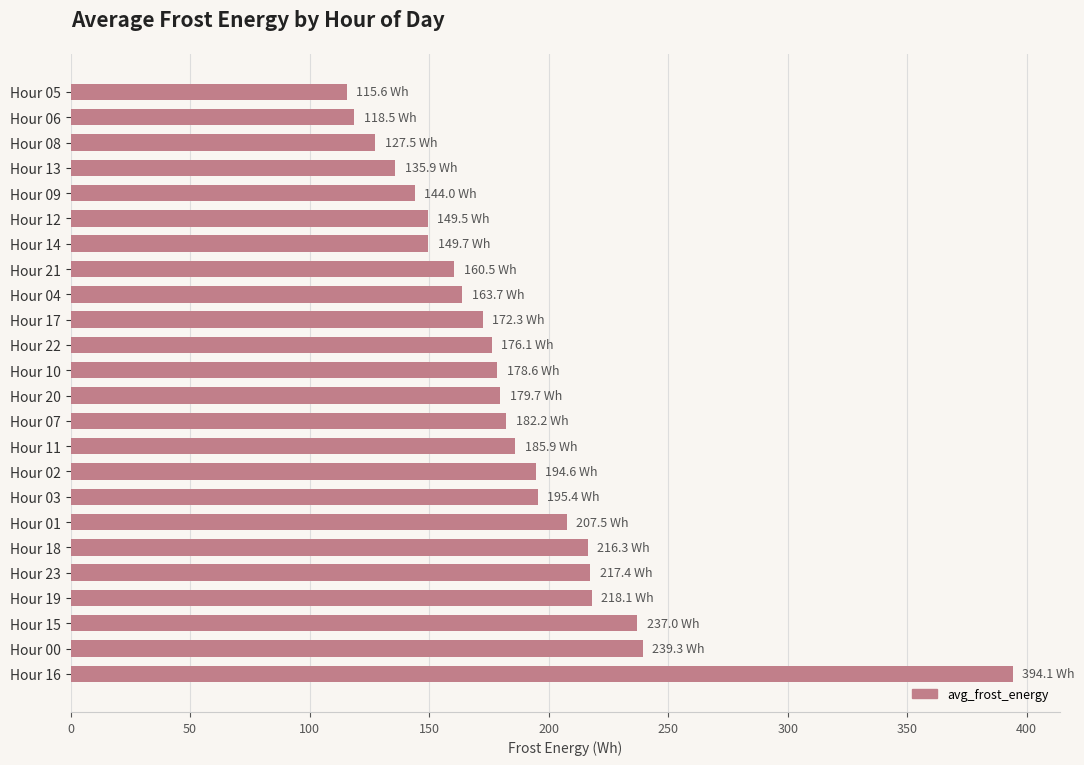

What is the ratio of the value at Hour 09 to the value at Hour 16?

0.4